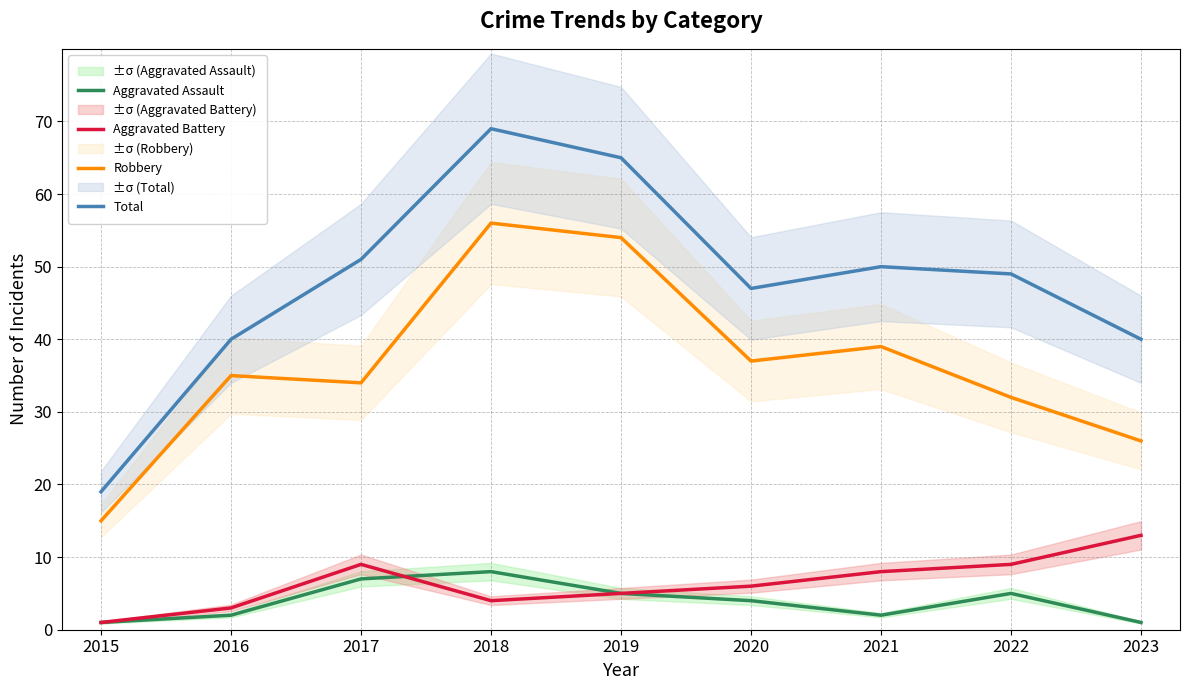

The value of Robbery at 2019 is 22. True or false?

False